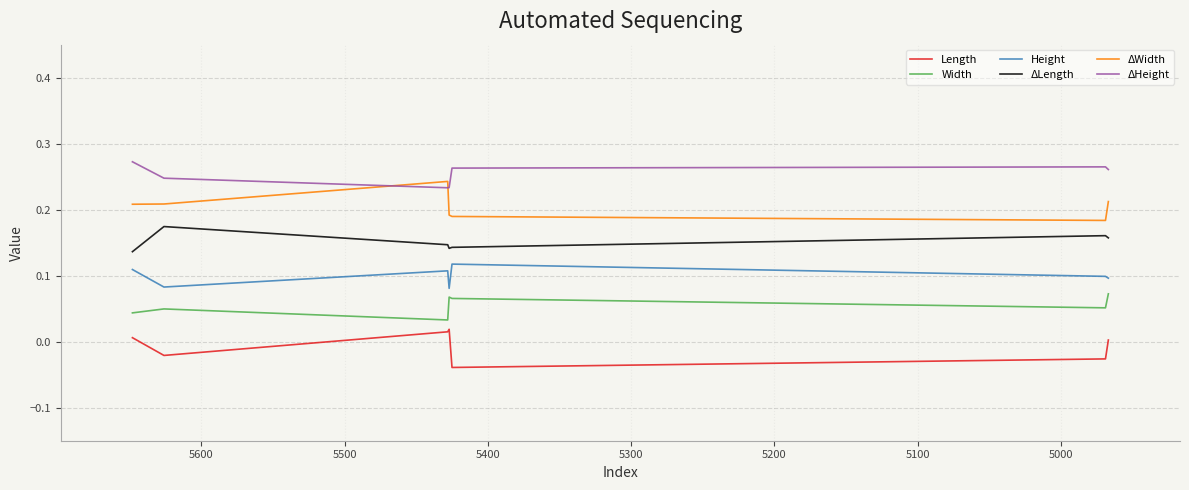

How many values in the Length series are below 0?

3